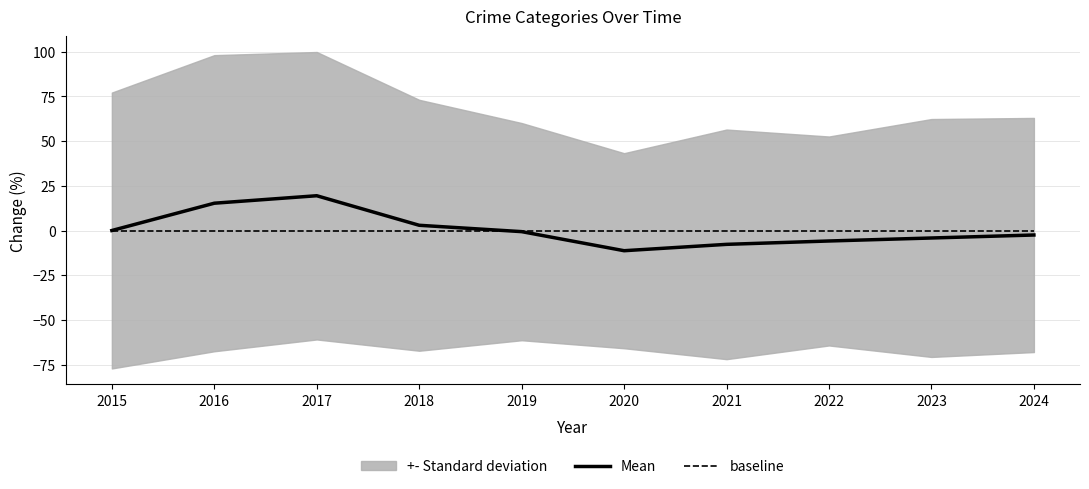

Which series has the largest total across all categories?

Mean